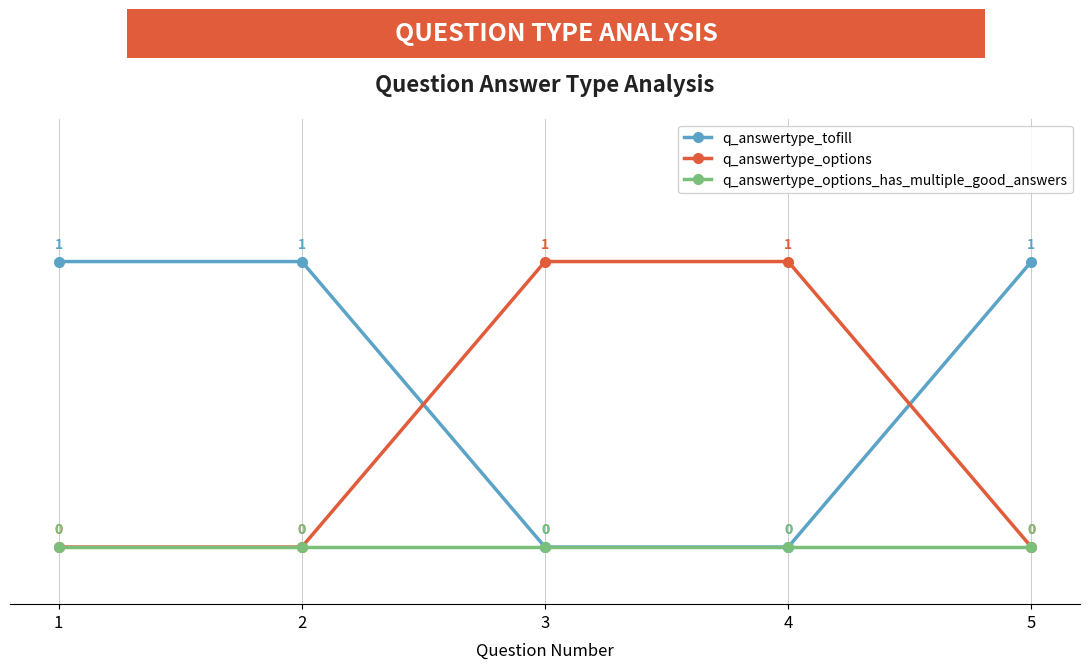

True or false: q_answertype_options_has_multiple_good_answers has a value of 0 at 2.

True